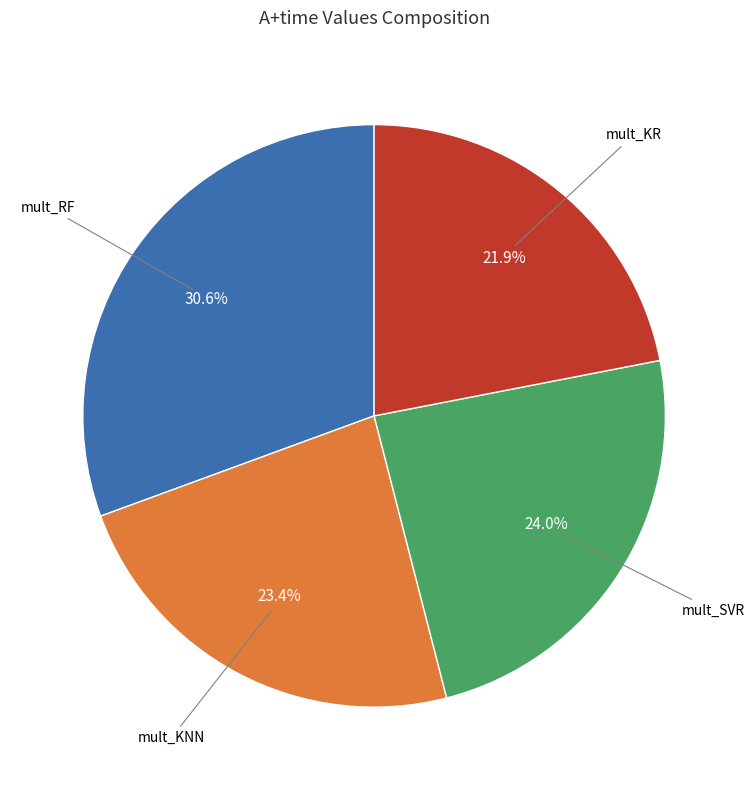

Does any single category account for the majority?

No